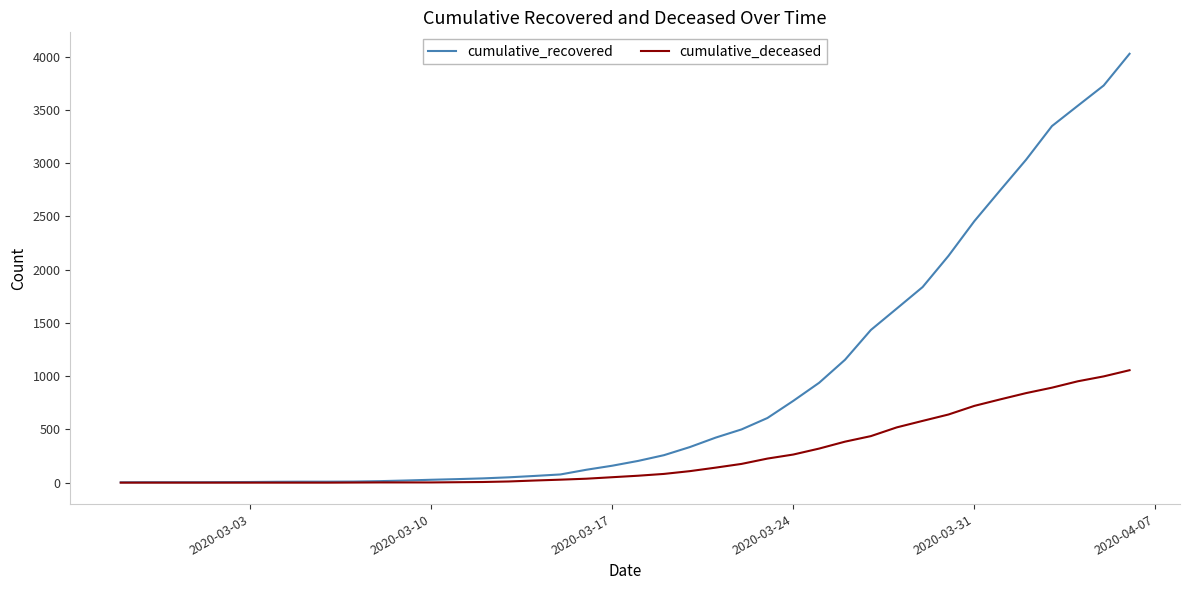

Which series has the largest total across all categories?

cumulative_recovered